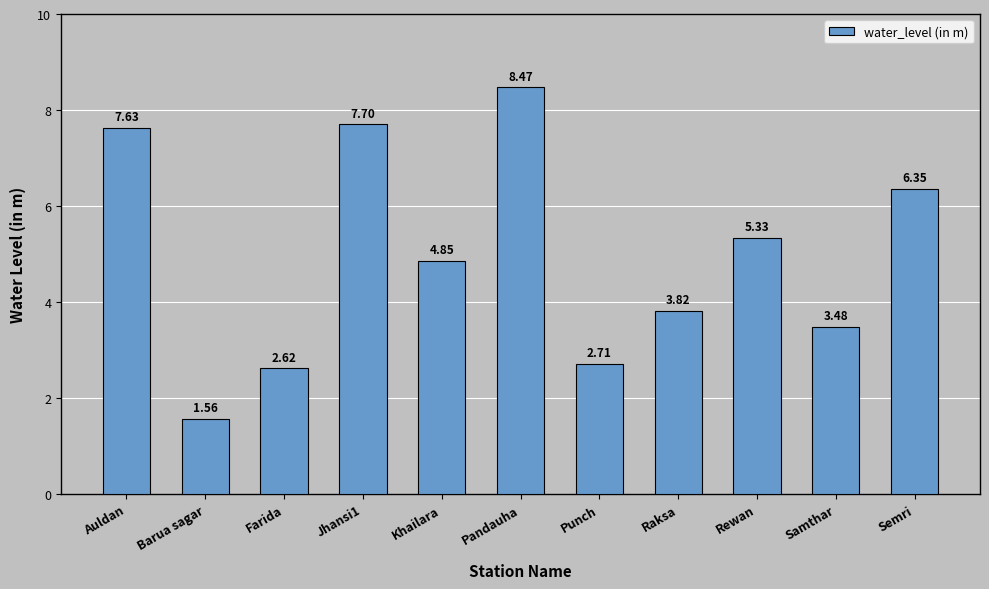

What position from the right is Semri?

1